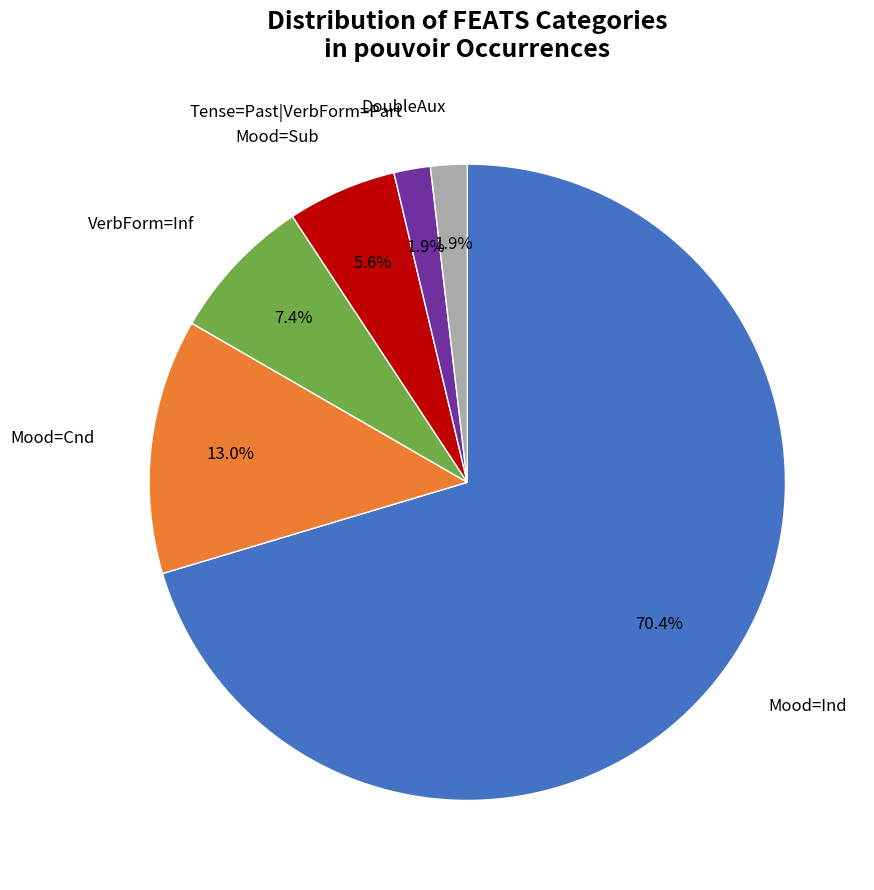

To the nearest percent, what is the average slice percentage?

17%